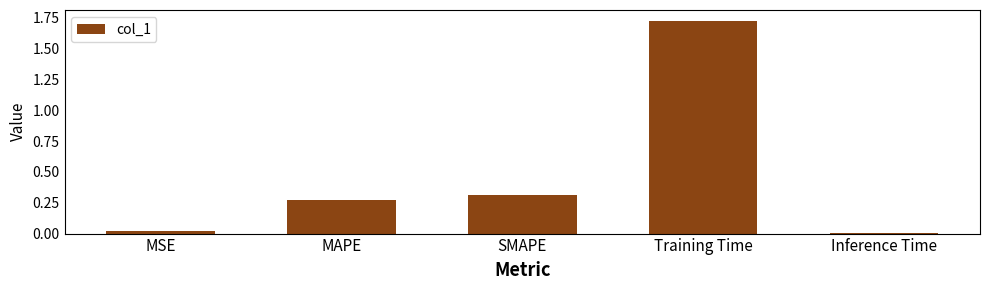

What is the label of the 2nd bar from the right?

Training Time